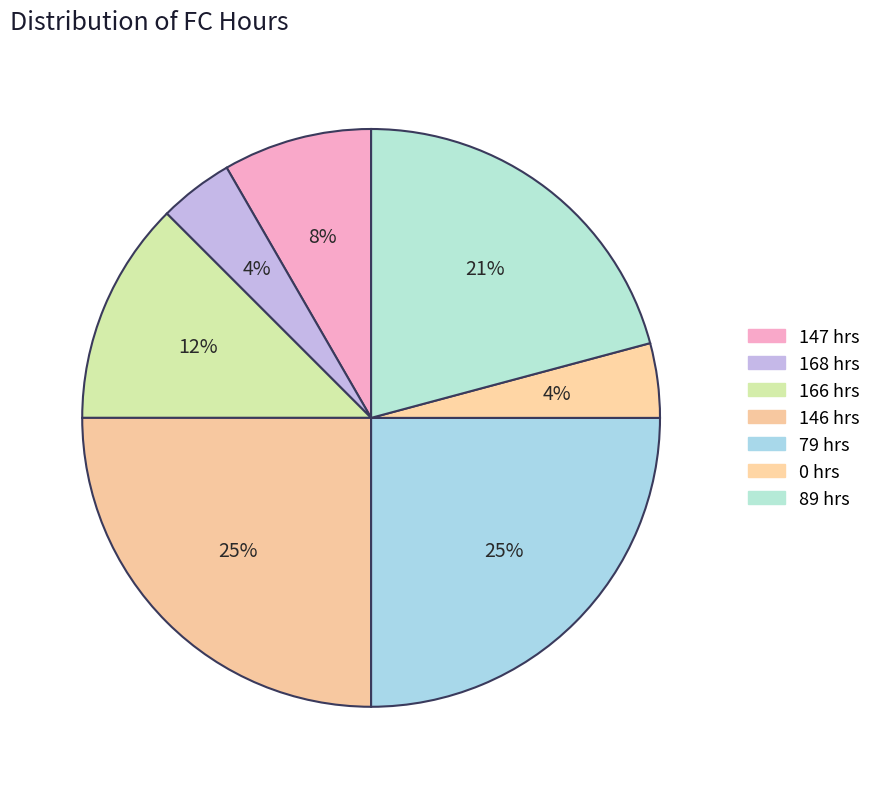

Which category has the smallest portion of the pie?

fc_hours=168